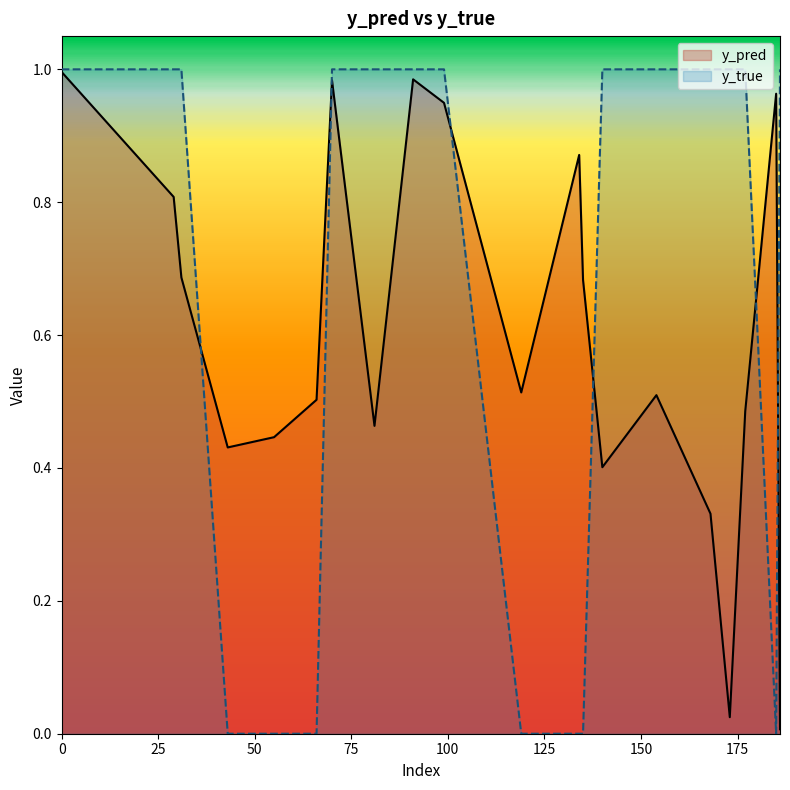

Reading right to left, what are all the values shown in this chart?

y_pred: 186=0.0	185=1.0	177=0.5	173=0.0	168=0.3	154=0.5	140=0.4	135=0.7	134=0.9	119=0.5	99=0.9	91=1.0	81=0.5	70=1.0	66=0.5	55=0.4	43=0.4	31=0.7	29=0.8	0=1.0
y_true: 186=1.0	185=0.0	177=1.0	173=1.0	168=1.0	154=1.0	140=1.0	135=0.0	134=0.0	119=0.0	99=1.0	91=1.0	81=1.0	70=1.0	66=0.0	55=0.0	43=0.0	31=1.0	29=1.0	0=1.0